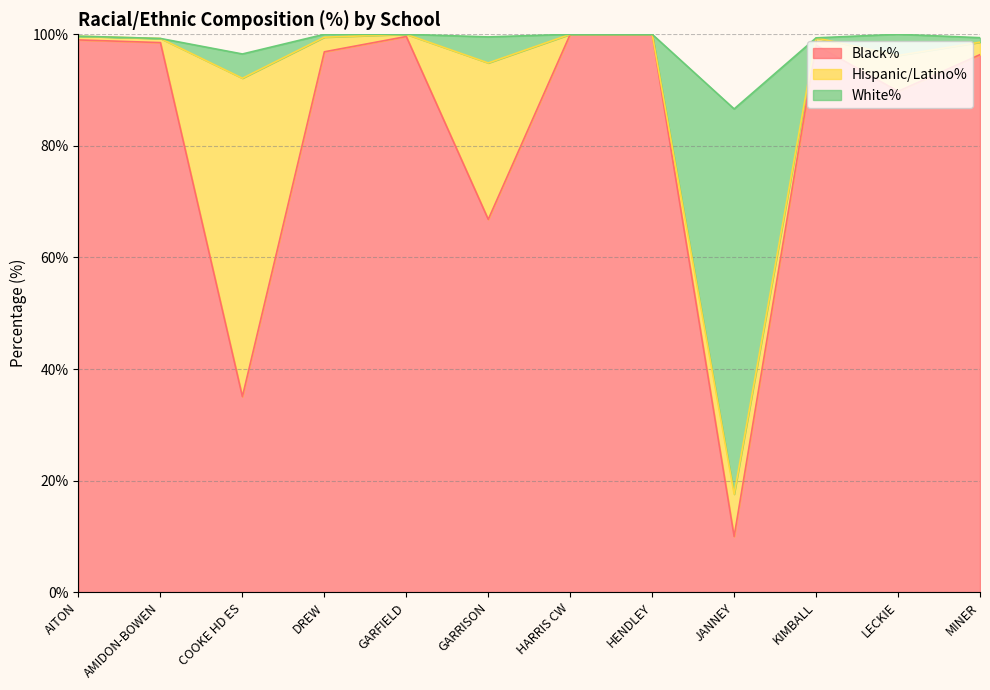

What is the total value across all series at HENDLEY?

100.0